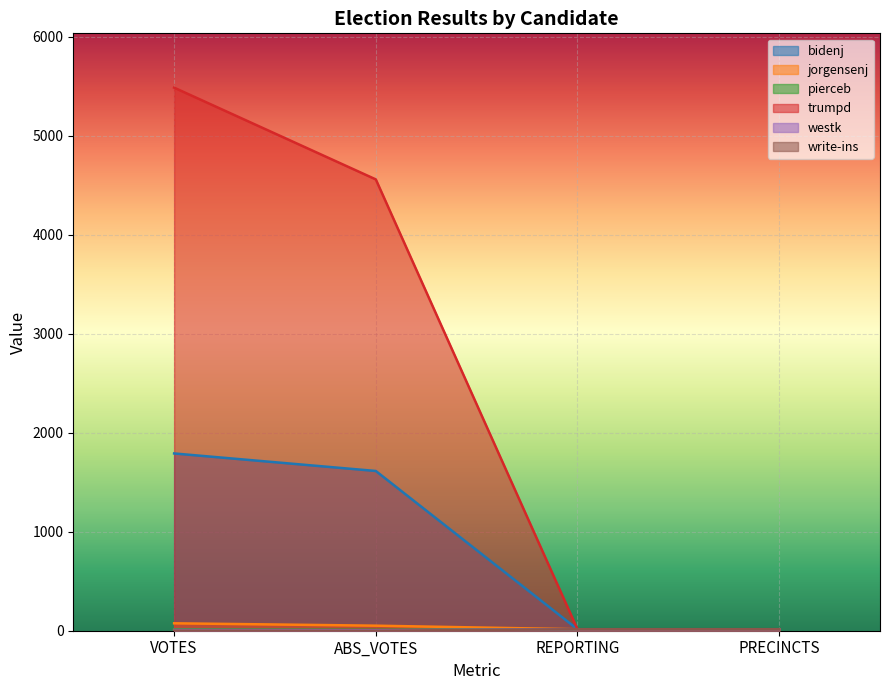

True or false: pierceb and trumpd cross at least once.

False